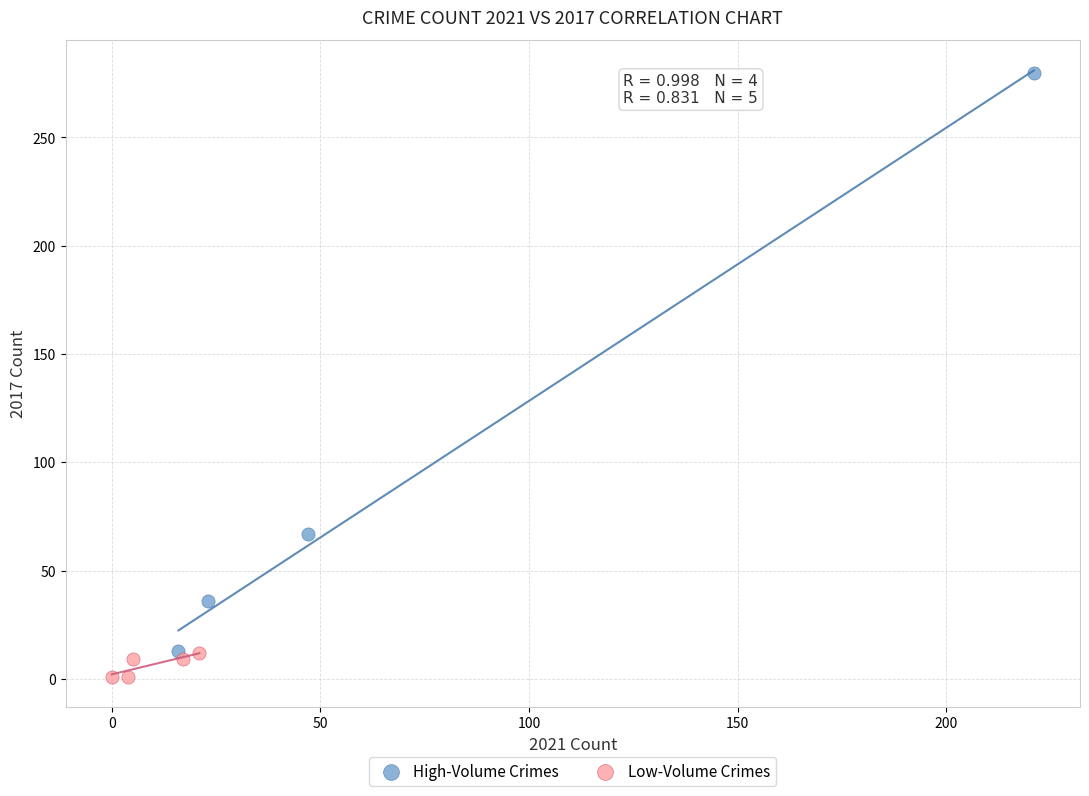

Which series has the largest Y range (max minus min)?

High-Volume Crimes